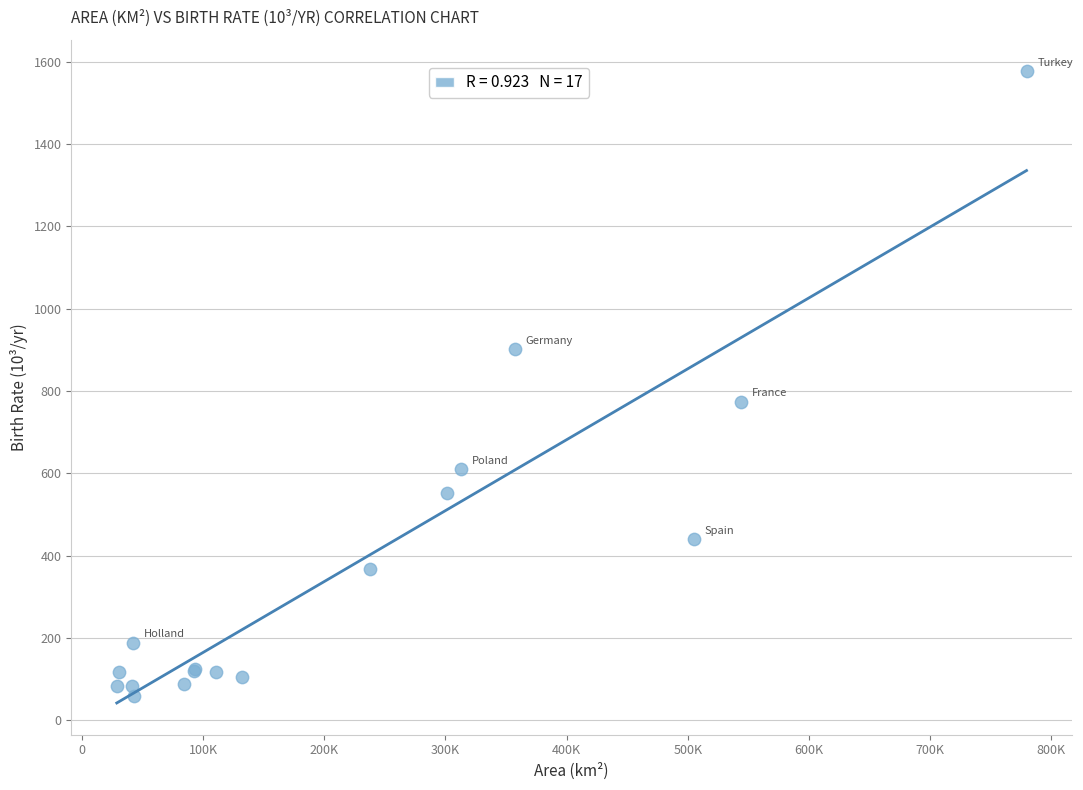

What Y value in the scatter plot is closest to 817?

774